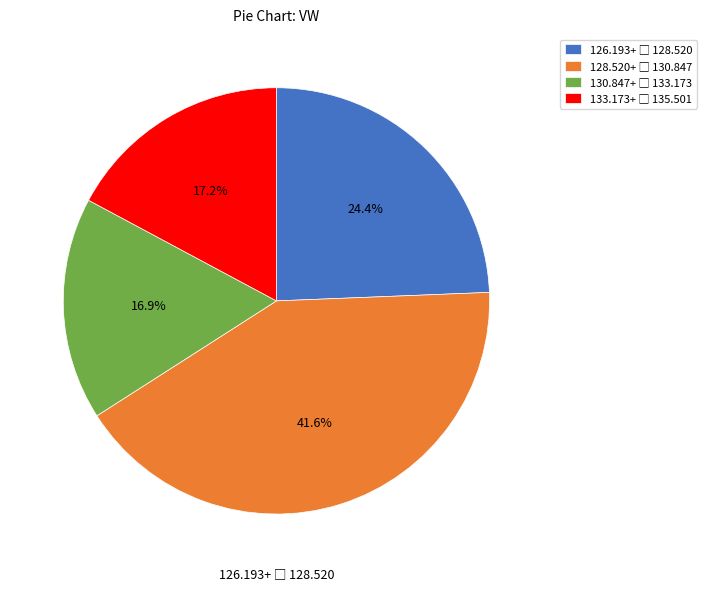

Is there a majority slice in this chart?

No